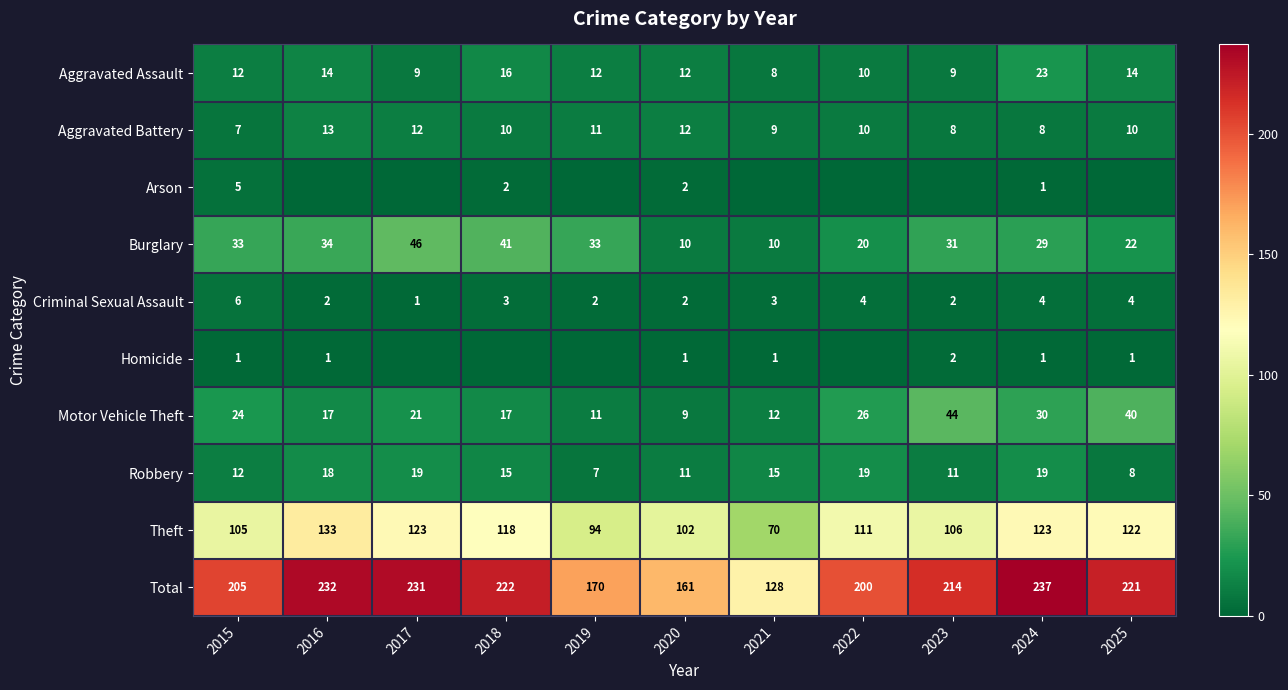

What is the maximum value for Burglary?

46